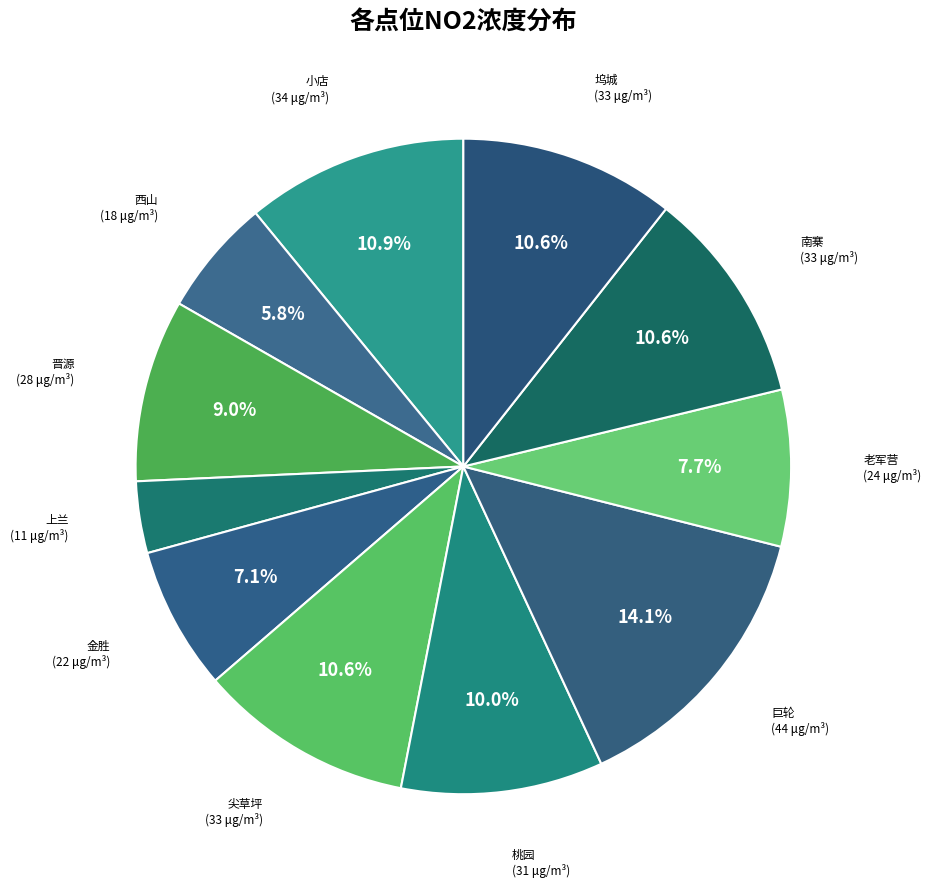

Count the number of slices in the pie.

11